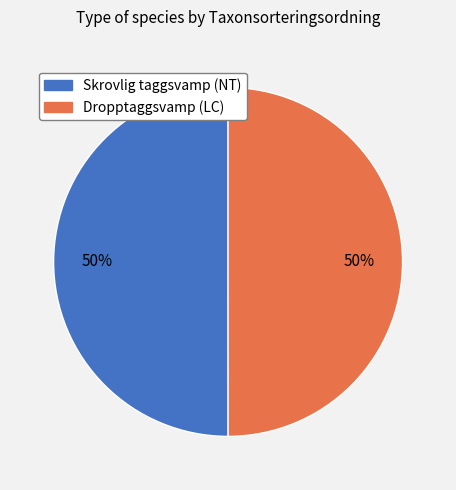

How many segments does this pie chart have?

2